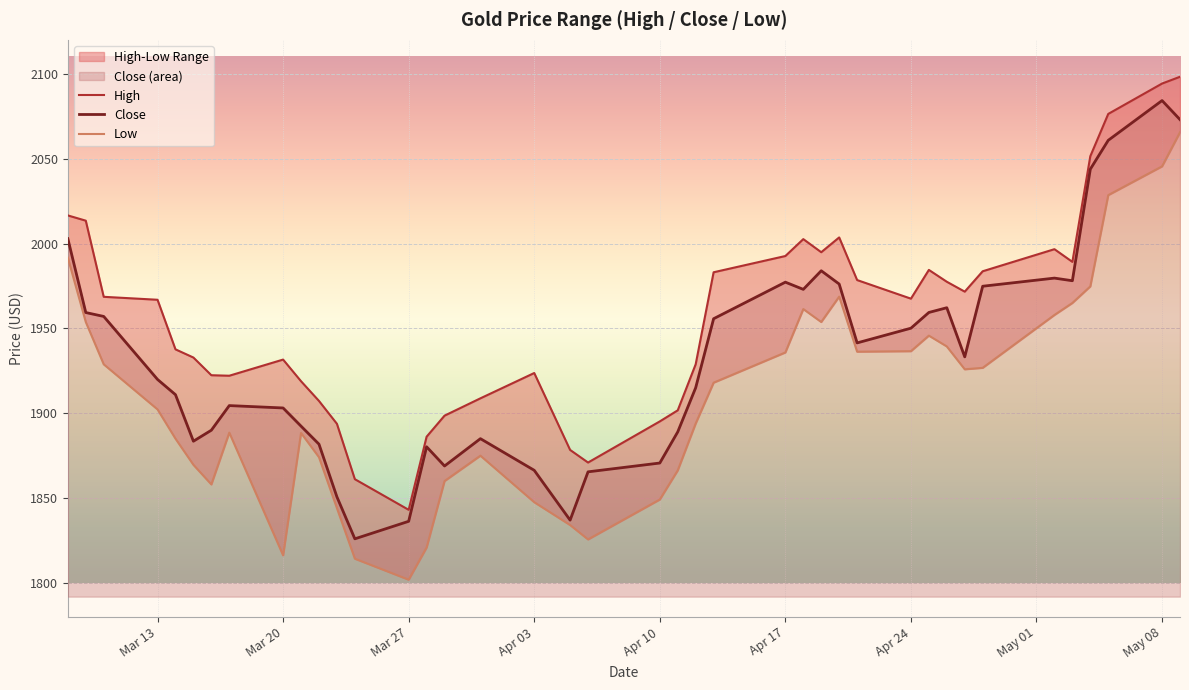

What is the highest value of the Close series?

2084.2